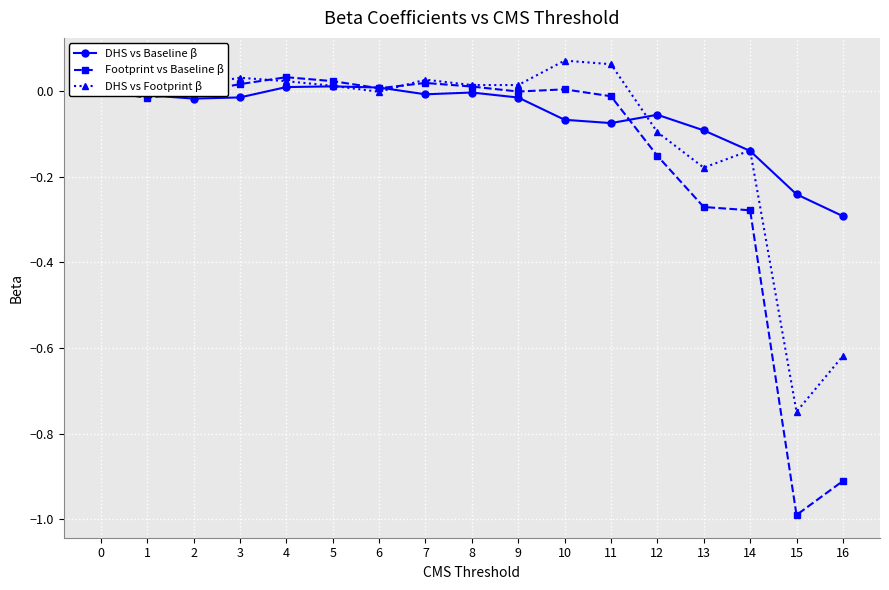

Is the value of Footprint vs Baseline β at 5 greater than the value of DHS vs Baseline β at 2?

Yes